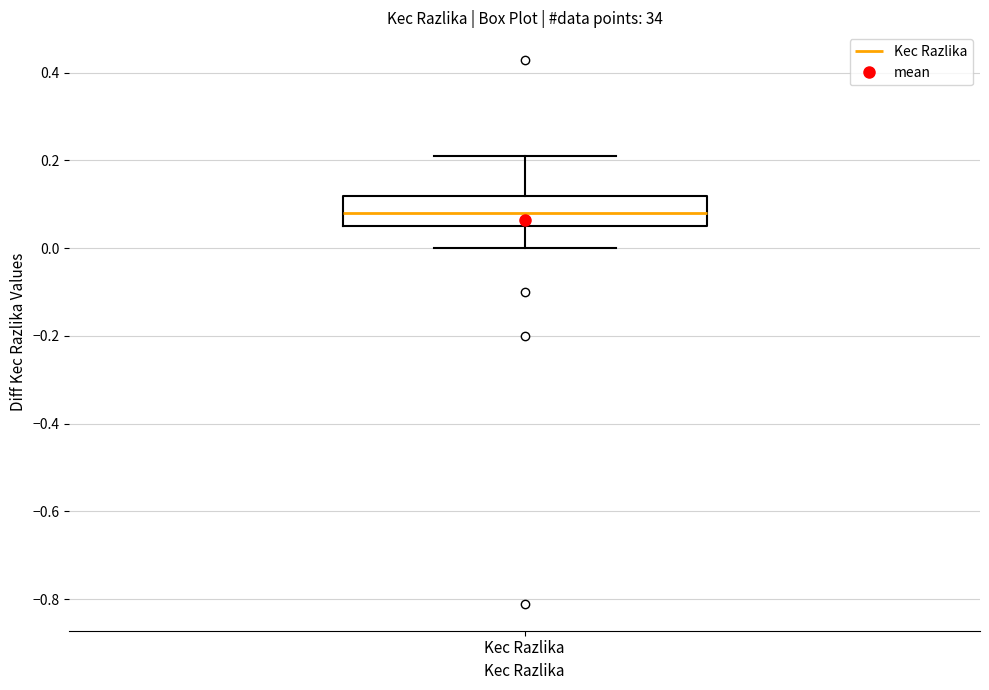

Where is the lower edge of the box for Kec Razlika on the y-axis? The values are not printed on the chart, so give them approximately, as read against the axis.

0.06